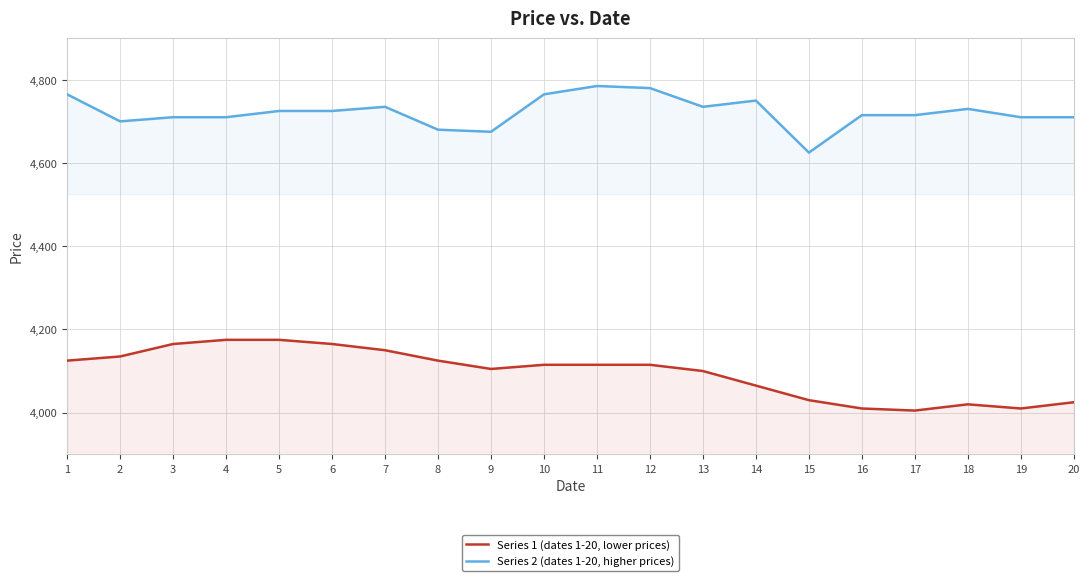

Reading left to right, transcribe all the data shown in this chart.

Series 1 (dates 1-20, lower prices): 1=4125	2=4135	3=4165	4=4175	5=4175	6=4165	7=4150	8=4125	9=4105	10=4115	11=4115	12=4115	13=4100	14=4065	15=4030	16=4010	17=4005	18=4020	19=4010	20=4025
Series 2 (dates 1-20, higher prices): 1=4765	2=4700	3=4710	4=4710	5=4725	6=4725	7=4735	8=4680	9=4675	10=4765	11=4785	12=4780	13=4735	14=4750	15=4625	16=4715	17=4715	18=4730	19=4710	20=4710